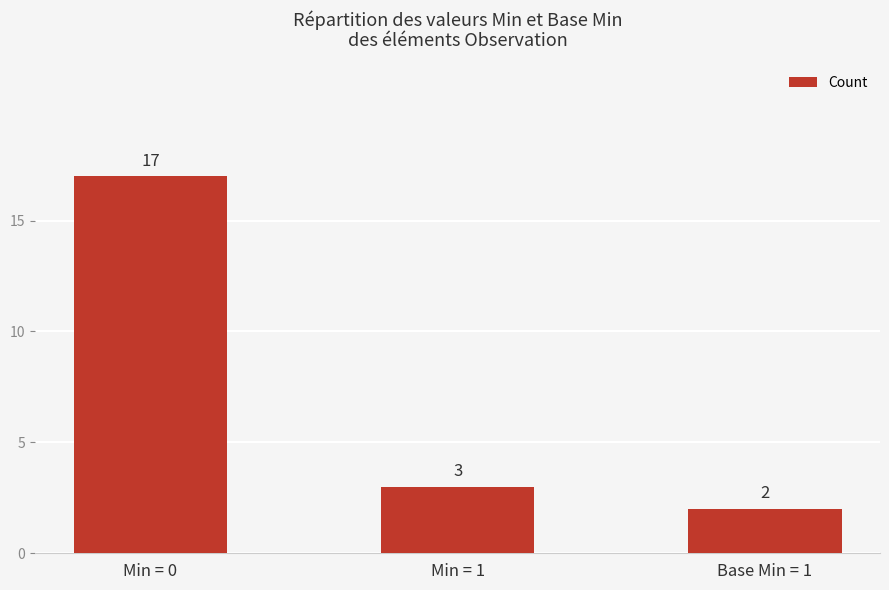

What is the sum of the values at Base Min = 1 and Min = 1?

5